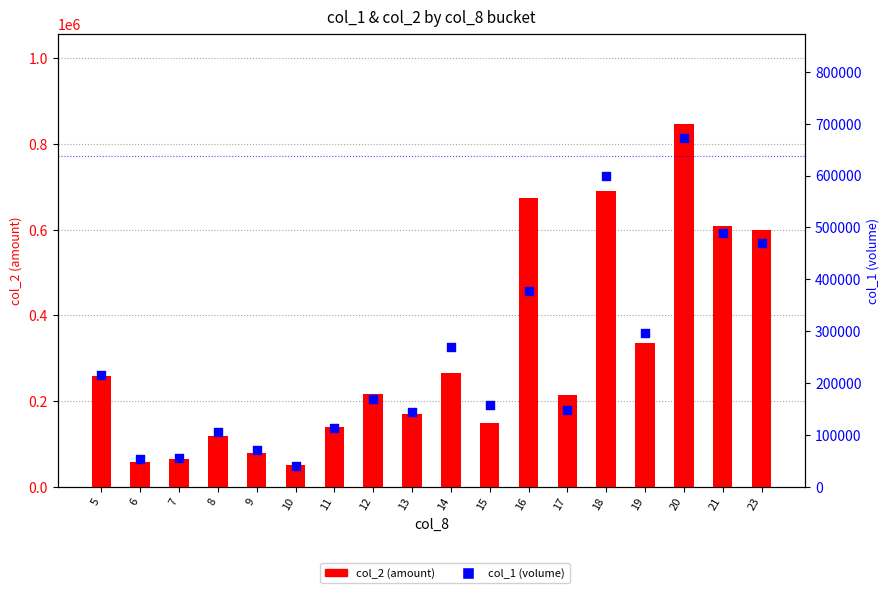

Which series has the largest Y range (max minus min)?

col_2 (amount)